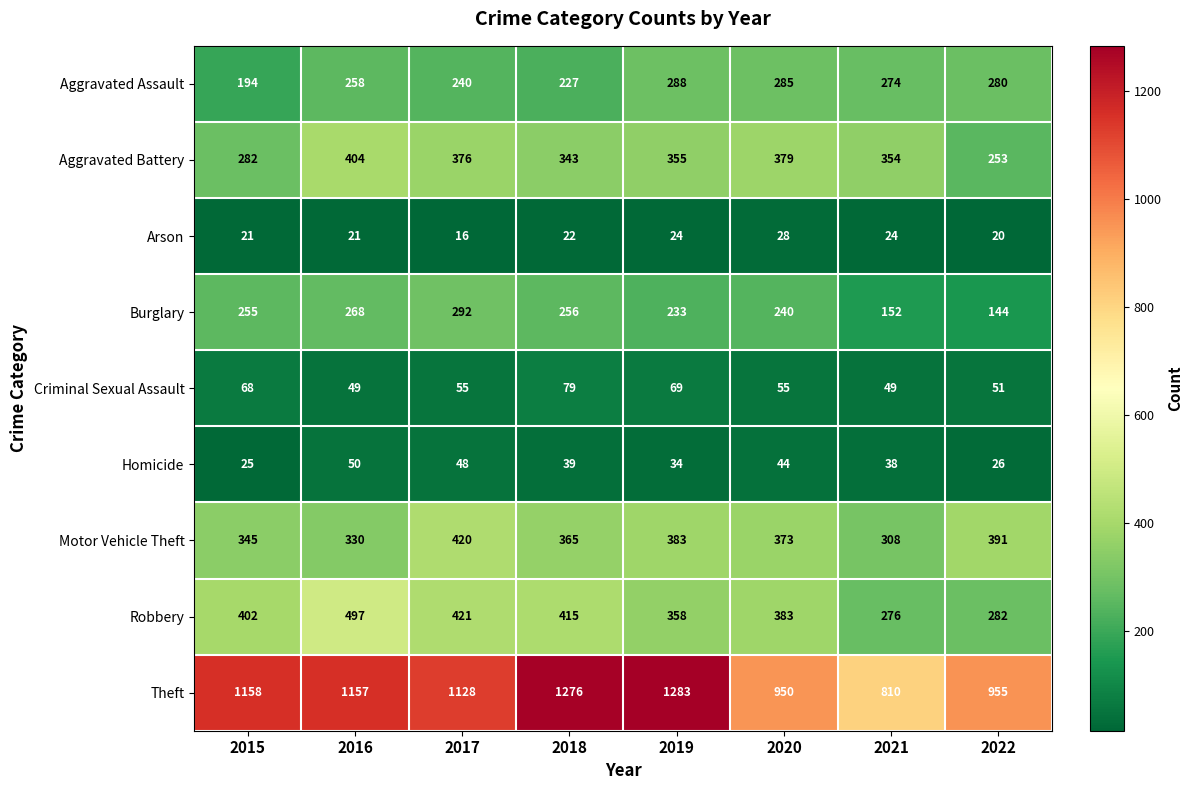

The value of Theft at 2019 is 1283. True or false?

True